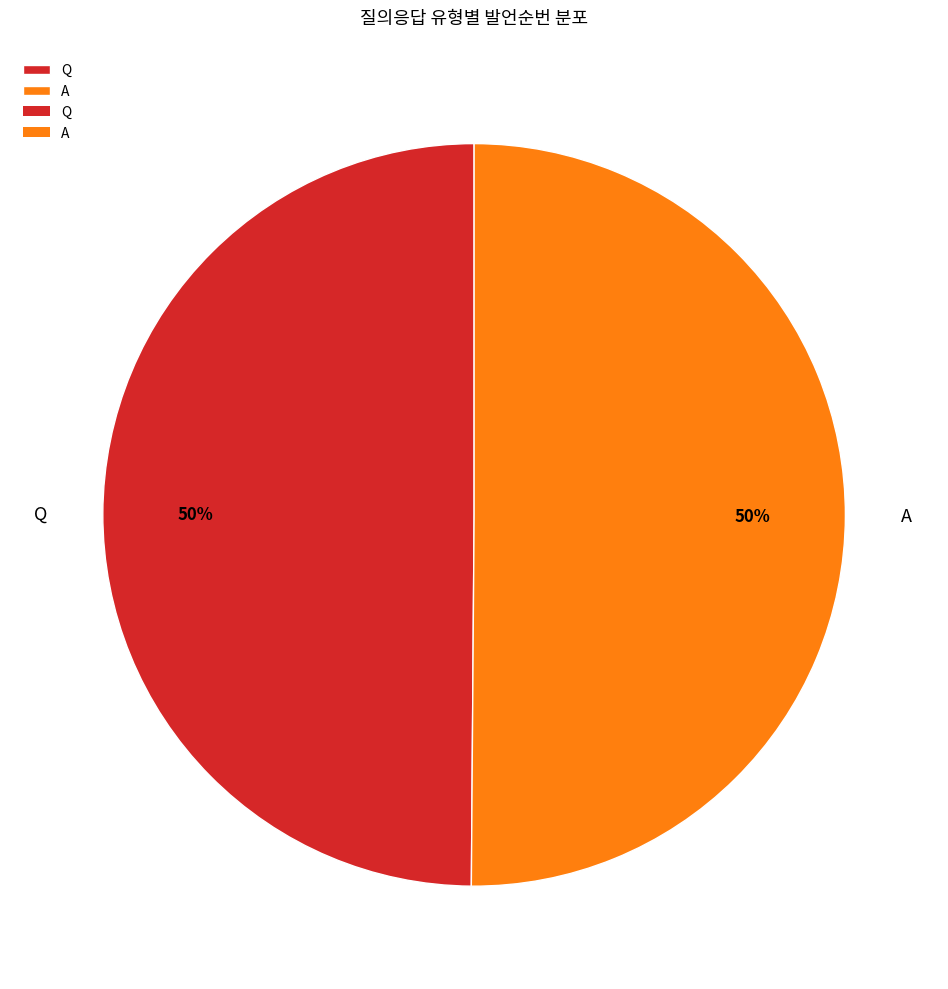

The A slice represents 56% of the pie. True or false?

False